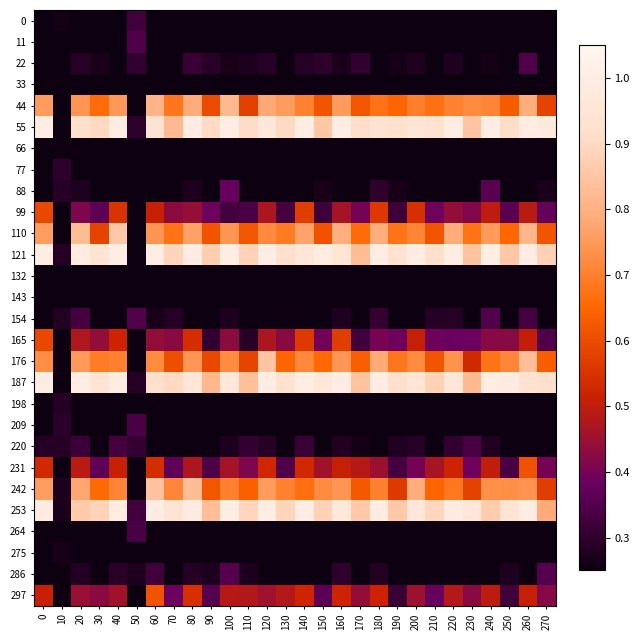

Reading left to right, transcribe all the data shown in this chart.

0: 0=0.0	10=0.3	20=0.0	30=0.1	40=0.0	50=0.3	60=0.1	70=0.0	80=0.0	90=0.0	100=0.0	110=0.0	120=0.0	130=0.0	140=0.0	150=0.0	160=0.0	170=0.0	180=0.0	190=0.0	200=0.1	210=0.0	220=0.0	230=0.0	240=0.0	250=0.0	260=0.0	270=0.0
11: 0=0.0	10=0.2	20=0.0	30=0.1	40=0.0	50=0.3	60=0.1	70=0.0	80=0.1	90=0.0	100=0.0	110=0.0	120=0.1	130=0.0	140=0.0	150=0.0	160=0.0	170=0.0	180=0.0	190=0.1	200=0.1	210=0.0	220=0.1	230=0.0	240=0.0	250=0.1	260=0.1	270=0.1
22: 0=0.2	10=0.2	20=0.3	30=0.3	40=0.2	50=0.3	60=0.2	70=0.2	80=0.3	90=0.3	100=0.3	110=0.3	120=0.3	130=0.2	140=0.3	150=0.3	160=0.3	170=0.3	180=0.1	190=0.3	200=0.3	210=0.2	220=0.3	230=0.1	240=0.3	250=0.2	260=0.3	270=0.2
33: 0=0.1	10=0.1	20=0.1	30=0.2	40=0.1	50=0.2	60=0.1	70=0.1	80=0.2	90=0.2	100=0.1	110=0.2	120=0.2	130=0.2	140=0.1	150=0.1	160=0.2	170=0.1	180=0.2	190=0.2	200=0.2	210=0.2	220=0.2	230=0.1	240=0.2	250=0.1	260=0.1	270=0.2
44: 0=0.8	10=0.1	20=0.7	30=0.7	40=0.7	50=0.2	60=0.8	70=0.7	80=0.8	90=0.6	100=0.8	110=0.6	120=0.8	130=0.8	140=0.7	150=0.6	160=0.8	170=0.6	180=0.7	190=0.6	200=0.7	210=0.7	220=0.7	230=0.7	240=0.7	250=0.6	260=0.8	270=0.6
55: 0=1.0	10=0.2	20=0.9	30=0.9	40=1.0	50=0.3	60=0.9	70=0.8	80=1.0	90=0.9	100=1.0	110=0.9	120=1.0	130=0.9	140=1.0	150=0.9	160=1.0	170=0.9	180=0.9	190=0.9	200=1.0	210=0.9	220=1.0	230=0.8	240=1.0	250=0.9	260=1.0	270=1.0
66: 0=0.0	10=0.1	20=0.0	30=0.0	40=0.0	50=0.2	60=0.0	70=0.0	80=0.0	90=0.1	100=0.0	110=0.1	120=0.0	130=0.0	140=0.0	150=0.0	160=0.0	170=0.0	180=0.0	190=0.0	200=0.0	210=0.0	220=0.0	230=0.0	240=0.0	250=0.0	260=0.0	270=0.0
77: 0=0.0	10=0.3	20=0.0	30=0.0	40=0.1	50=0.2	60=0.1	70=0.1	80=0.0	90=0.0	100=0.1	110=0.1	120=0.1	130=0.2	140=0.1	150=0.1	160=0.1	170=0.1	180=0.0	190=0.1	200=0.0	210=0.0	220=0.0	230=0.0	240=0.2	250=0.0	260=0.1	270=0.0
88: 0=0.2	10=0.3	20=0.3	30=0.2	40=0.2	50=0.2	60=0.2	70=0.2	80=0.3	90=0.2	100=0.4	110=0.3	120=0.2	130=0.2	140=0.2	150=0.3	160=0.2	170=0.2	180=0.3	190=0.3	200=0.2	210=0.2	220=0.2	230=0.2	240=0.4	250=0.2	260=0.2	270=0.3
99: 0=0.6	10=0.1	20=0.4	30=0.4	40=0.6	50=0.2	60=0.5	70=0.4	80=0.4	90=0.4	100=0.3	110=0.3	120=0.5	130=0.3	140=0.6	150=0.3	160=0.5	170=0.4	180=0.6	190=0.3	200=0.5	210=0.4	220=0.4	230=0.4	240=0.5	250=0.4	260=0.5	270=0.4
110: 0=0.8	10=0.2	20=0.8	30=0.6	40=0.9	50=0.2	60=0.7	70=0.7	80=0.8	90=0.6	100=0.7	110=0.6	120=0.7	130=0.7	140=0.8	150=0.6	160=0.8	170=0.7	180=0.8	190=0.7	200=0.7	210=0.6	220=0.8	230=0.7	240=0.8	250=0.7	260=0.8	270=0.6
121: 0=1.0	10=0.3	20=1.0	30=0.9	40=1.0	50=0.2	60=1.0	70=0.9	80=1.0	90=0.9	100=1.0	110=0.9	120=1.0	130=0.9	140=1.0	150=1.0	160=0.9	170=0.8	180=1.0	190=0.9	200=1.0	210=0.9	220=1.0	230=0.8	240=1.0	250=0.9	260=1.0	270=0.9
132: 0=0.0	10=0.1	20=0.0	30=0.0	40=0.0	50=0.2	60=0.0	70=0.0	80=0.0	90=0.0	100=0.0	110=0.0	120=0.0	130=0.0	140=0.0	150=0.1	160=0.0	170=0.0	180=0.0	190=0.0	200=0.0	210=0.0	220=0.0	230=0.0	240=0.0	250=0.1	260=0.0	270=0.0
143: 0=0.1	10=0.2	20=0.1	30=0.0	40=0.0	50=0.2	60=0.0	70=0.1	80=0.1	90=0.1	100=0.2	110=0.0	120=0.1	130=0.0	140=0.2	150=0.0	160=0.0	170=0.0	180=0.0	190=0.0	200=0.0	210=0.0	220=0.1	230=0.1	240=0.1	250=0.0	260=0.0	270=0.1
154: 0=0.2	10=0.3	20=0.3	30=0.2	40=0.2	50=0.3	60=0.3	70=0.3	80=0.2	90=0.2	100=0.3	110=0.2	120=0.2	130=0.3	140=0.2	150=0.2	160=0.3	170=0.2	180=0.3	190=0.2	200=0.2	210=0.3	220=0.3	230=0.2	240=0.3	250=0.2	260=0.3	270=0.2
165: 0=0.6	10=0.1	20=0.5	30=0.4	40=0.5	50=0.2	60=0.4	70=0.4	80=0.5	90=0.3	100=0.4	110=0.3	120=0.5	130=0.4	140=0.6	150=0.4	160=0.6	170=0.3	180=0.4	190=0.4	200=0.5	210=0.4	220=0.4	230=0.4	240=0.4	250=0.4	260=0.5	270=0.3
176: 0=0.7	10=0.2	20=0.7	30=0.7	40=0.7	50=0.2	60=0.7	70=0.6	80=0.7	90=0.6	100=0.7	110=0.6	120=0.8	130=0.6	140=0.7	150=0.7	160=0.7	170=0.6	180=0.8	190=0.7	200=0.7	210=0.6	220=0.7	230=0.5	240=0.7	250=0.7	260=0.8	270=0.6
187: 0=1.0	10=0.2	20=1.0	30=0.9	40=1.0	50=0.3	60=0.9	70=0.9	80=1.0	90=0.8	100=1.0	110=0.8	120=1.0	130=0.9	140=1.0	150=1.0	160=1.0	170=0.8	180=1.0	190=0.9	200=0.9	210=0.9	220=1.0	230=0.8	240=1.0	250=1.0	260=0.9	270=0.9
198: 0=0.0	10=0.3	20=0.0	30=0.0	40=0.0	50=0.2	60=0.0	70=0.0	80=0.0	90=0.0	100=0.0	110=0.0	120=0.0	130=0.0	140=0.0	150=0.0	160=0.0	170=0.0	180=0.0	190=0.0	200=0.0	210=0.0	220=0.0	230=0.0	240=0.0	250=0.0	260=0.0	270=0.0
209: 0=0.0	10=0.3	20=0.0	30=0.0	40=0.0	50=0.3	60=0.1	70=0.0	80=0.1	90=0.0	100=0.1	110=0.1	120=0.0	130=0.0	140=0.1	150=0.0	160=0.1	170=0.0	180=0.0	190=0.0	200=0.1	210=0.1	220=0.1	230=0.0	240=0.0	250=0.0	260=0.1	270=0.0
220: 0=0.3	10=0.3	20=0.3	30=0.2	40=0.3	50=0.3	60=0.2	70=0.2	80=0.2	90=0.2	100=0.3	110=0.3	120=0.3	130=0.2	140=0.3	150=0.1	160=0.3	170=0.3	180=0.2	190=0.3	200=0.3	210=0.2	220=0.3	230=0.3	240=0.3	250=0.2	260=0.2	270=0.2
231: 0=0.5	10=0.2	20=0.5	30=0.4	40=0.5	50=0.2	60=0.5	70=0.4	80=0.5	90=0.3	100=0.5	110=0.4	120=0.5	130=0.3	140=0.5	150=0.5	160=0.5	170=0.5	180=0.4	190=0.3	200=0.4	210=0.5	220=0.5	230=0.4	240=0.5	250=0.3	260=0.6	270=0.4
242: 0=0.8	10=0.3	20=0.8	30=0.7	40=0.7	50=0.2	60=0.8	70=0.7	80=0.8	90=0.6	100=0.7	110=0.6	120=0.8	130=0.7	140=0.7	150=0.7	160=0.7	170=0.6	180=0.7	190=0.6	200=0.8	210=0.6	220=0.7	230=0.6	240=0.7	250=0.7	260=0.7	270=0.6
253: 0=1.0	10=0.3	20=0.9	30=0.9	40=1.0	50=0.3	60=1.0	70=0.9	80=1.0	90=0.8	100=1.0	110=0.9	120=1.0	130=0.9	140=1.0	150=0.9	160=1.0	170=0.9	180=1.0	190=0.9	200=1.0	210=0.9	220=1.0	230=1.0	240=0.9	250=0.9	260=1.0	270=0.8
264: 0=0.0	10=0.2	20=0.0	30=0.0	40=0.0	50=0.3	60=0.0	70=0.1	80=0.0	90=0.0	100=0.0	110=0.0	120=0.0	130=0.0	140=0.0	150=0.0	160=0.0	170=0.0	180=0.0	190=0.1	200=0.0	210=0.0	220=0.0	230=0.0	240=0.0	250=0.0	260=0.0	270=0.0
275: 0=0.0	10=0.3	20=0.0	30=0.0	40=0.0	50=0.2	60=0.0	70=0.1	80=0.0	90=0.1	100=0.1	110=0.0	120=0.0	130=0.1	140=0.0	150=0.1	160=0.0	170=0.0	180=0.0	190=0.0	200=0.1	210=0.0	220=0.0	230=0.1	240=0.1	250=0.0	260=0.0	270=0.1
286: 0=0.2	10=0.1	20=0.3	30=0.2	40=0.3	50=0.3	60=0.3	70=0.2	80=0.3	90=0.3	100=0.4	110=0.3	120=0.2	130=0.2	140=0.2	150=0.2	160=0.3	170=0.2	180=0.3	190=0.2	200=0.2	210=0.2	220=0.2	230=0.2	240=0.2	250=0.3	260=0.2	270=0.4
297: 0=0.5	10=0.2	20=0.4	30=0.4	40=0.5	50=0.2	60=0.6	70=0.4	80=0.5	90=0.4	100=0.5	110=0.5	120=0.5	130=0.5	140=0.5	150=0.4	160=0.5	170=0.4	180=0.5	190=0.3	200=0.5	210=0.4	220=0.5	230=0.4	240=0.5	250=0.3	260=0.5	270=0.4